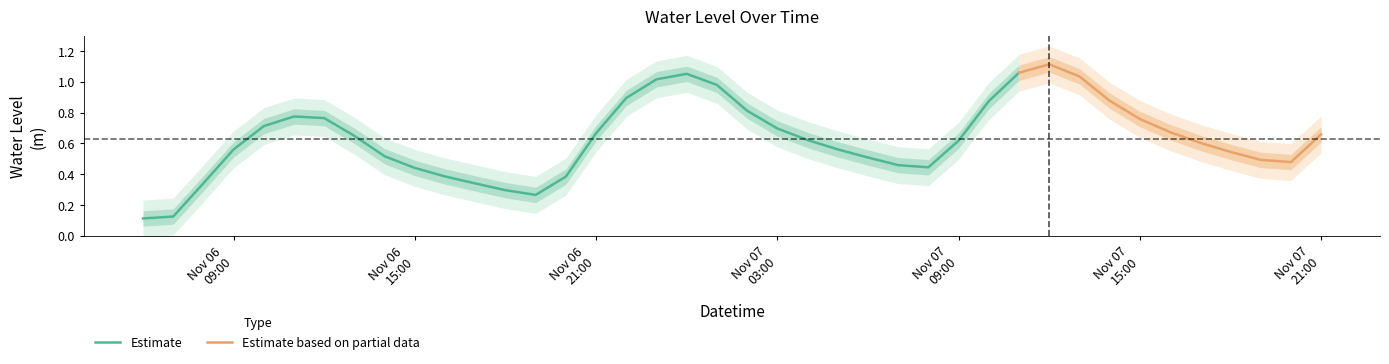

Rank the categories by value from lowest to highest.

2022-11-06 06:00:00, 2022-11-06 07:00:00, 2022-11-06 19:00:00, 2022-11-06 18:00:00, 2022-11-06 17:00:00, 2022-11-06 08:00:00, 2022-11-06 20:00:00, 2022-11-06 16:00:00, 2022-11-06 15:00:00, 2022-11-07 08:00:00, 2022-11-07 07:00:00, 2022-11-07 20:00:00, 2022-11-07 19:00:00, 2022-11-07 06:00:00, 2022-11-06 14:00:00, 2022-11-07 18:00:00, 2022-11-07 05:00:00, 2022-11-06 09:00:00, 2022-11-07 17:00:00, 2022-11-07 09:00:00, 2022-11-07 04:00:00, 2022-11-06 13:00:00, 2022-11-07 21:00:00, 2022-11-06 21:00:00, 2022-11-07 16:00:00, 2022-11-07 03:00:00, 2022-11-06 10:00:00, 2022-11-07 15:00:00, 2022-11-06 12:00:00, 2022-11-06 11:00:00, 2022-11-07 02:00:00, 2022-11-07 10:00:00, 2022-11-07 14:00:00, 2022-11-06 22:00:00, 2022-11-07 01:00:00, 2022-11-06 23:00:00, 2022-11-07 13:00:00, 2022-11-07 00:00:00, 2022-11-07 11:00:00, 2022-11-07 12:00:00